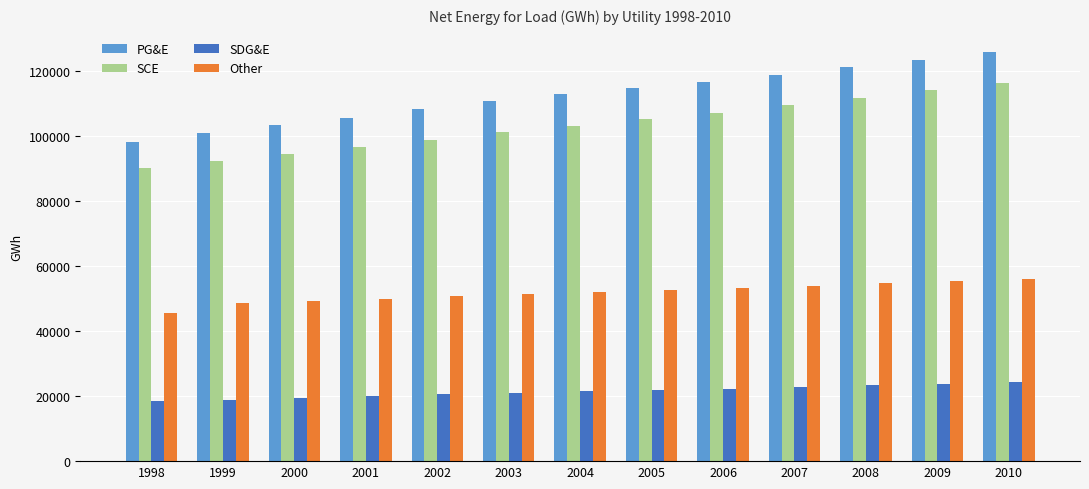

What is the spread (max minus min) of values at 2001?

85592